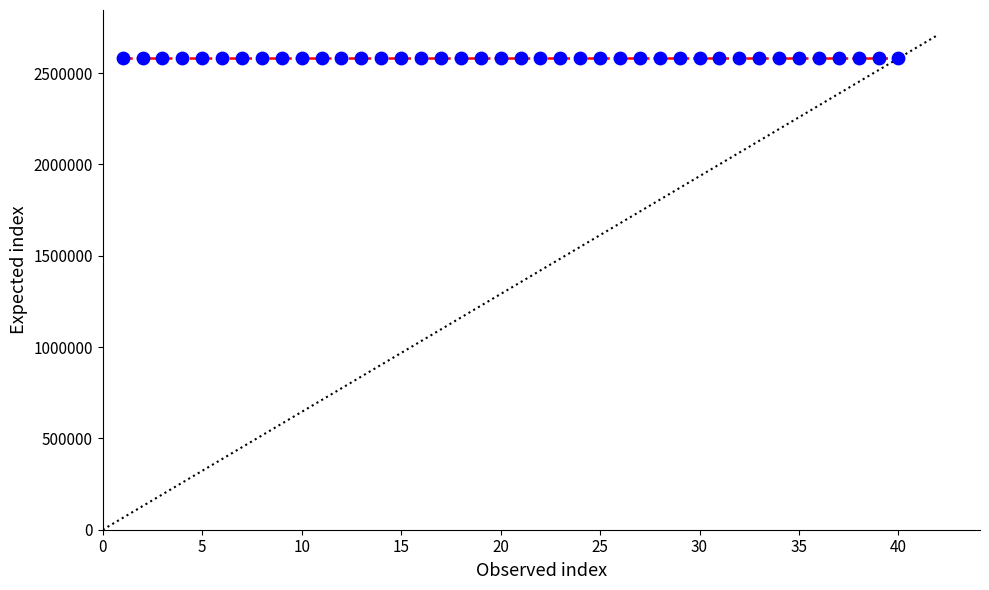

What is the range of Y values (max minus min)?

46